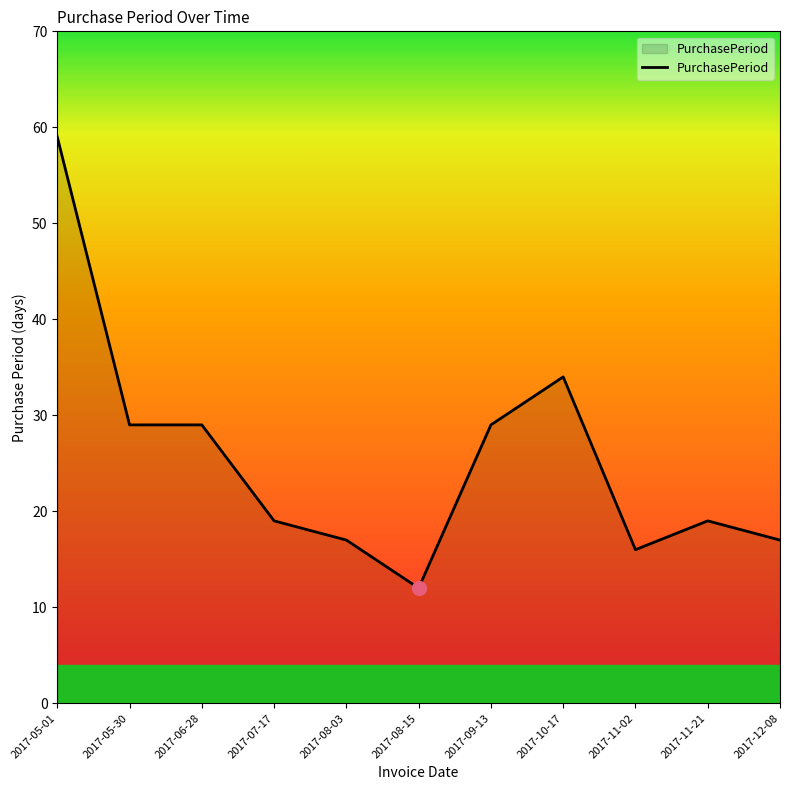

What is the ratio of the value at 2017-05-01 to the value at 2017-12-08?

3.5